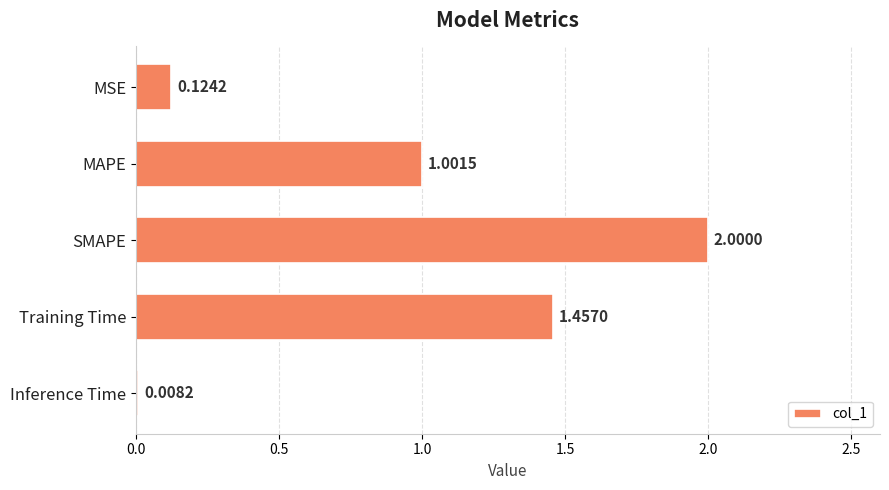

What is the change in value from MSE to Training Time?

+1.3